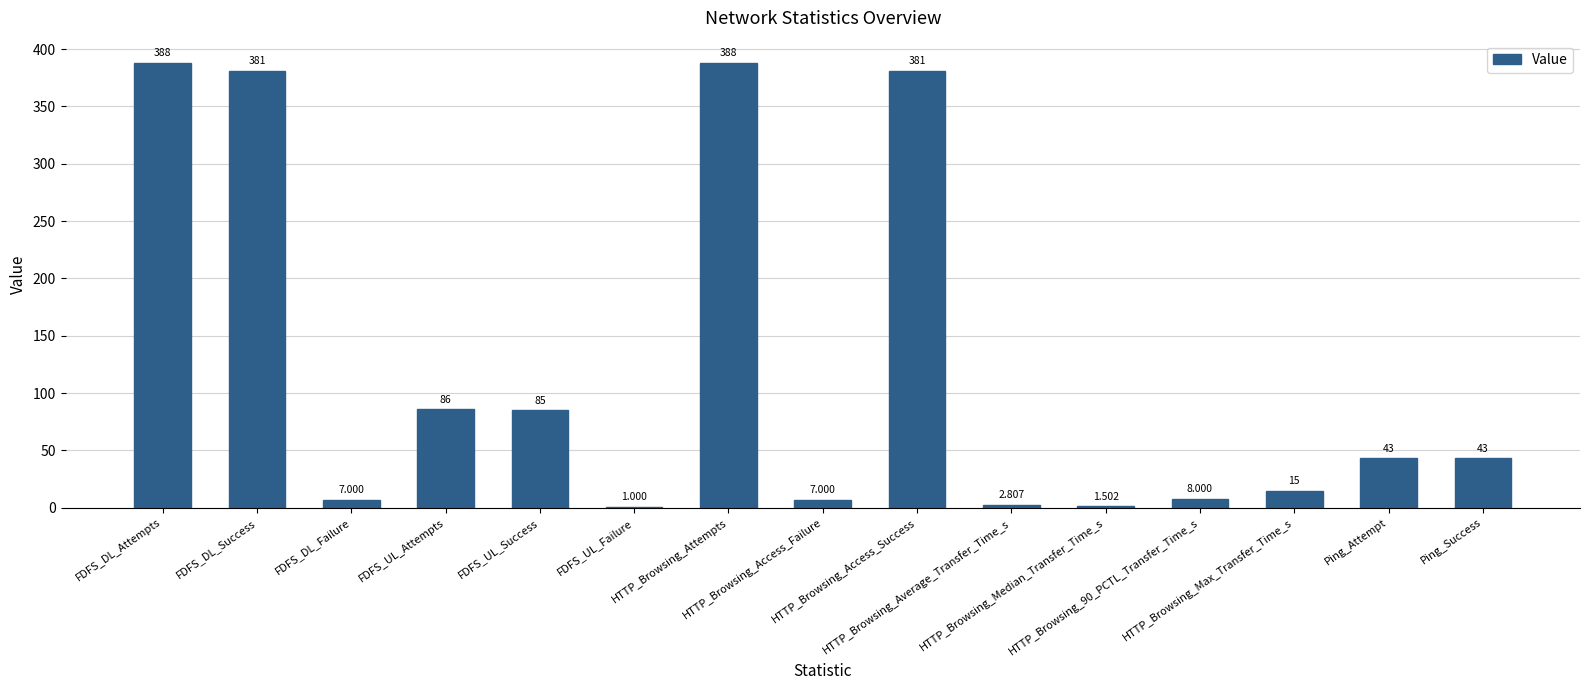

Are the bars grouped side by side (vs. stacked)?

No